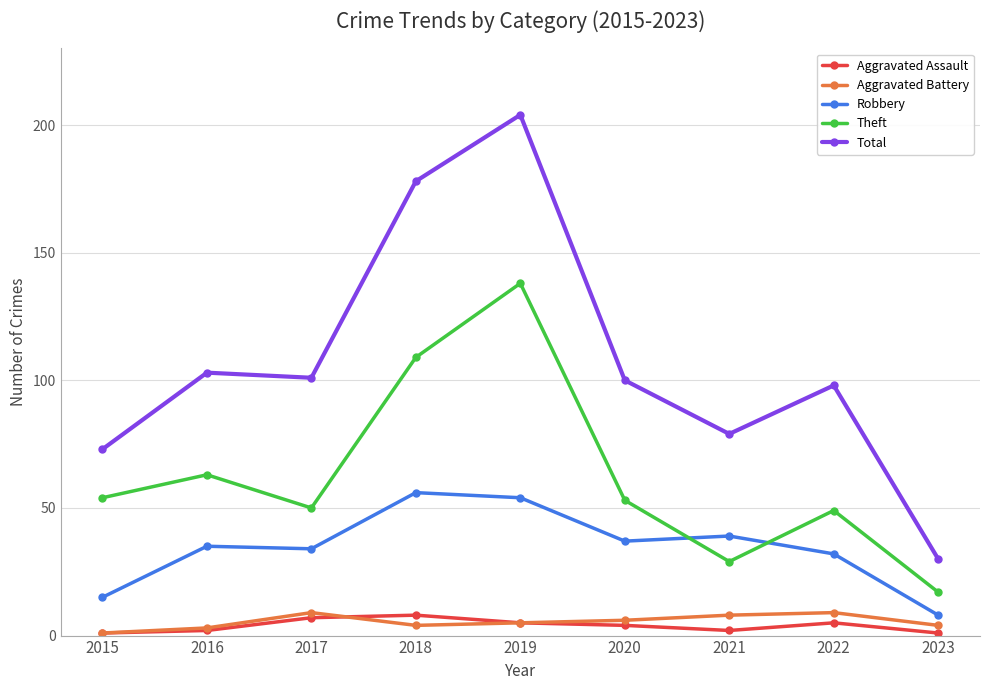

The Aggravated Assault series shows 2 at 2021. True or false?

True